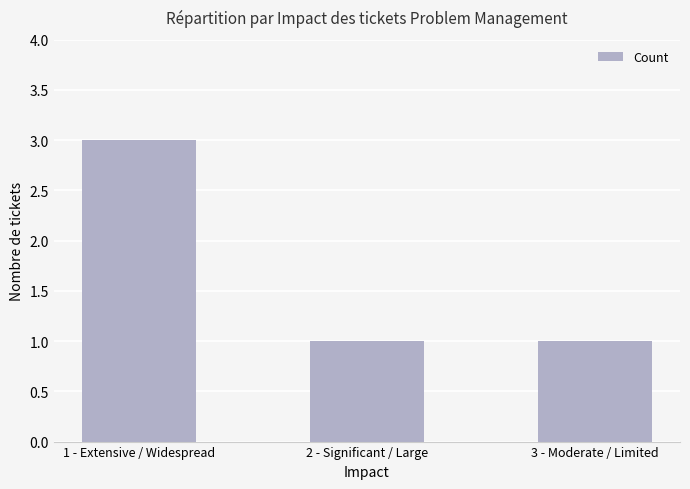

What position from the right is 3 - Moderate / Limited?

1